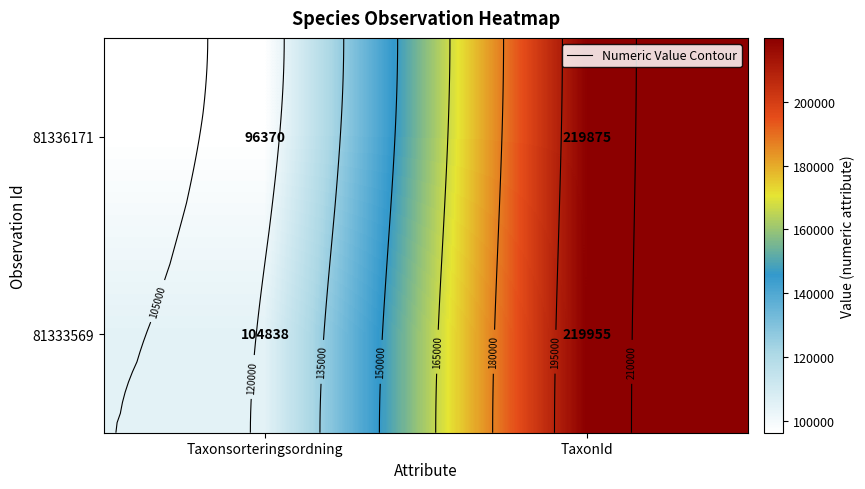

What is the difference between the maximum and minimum values in the 81336171 series?

123505